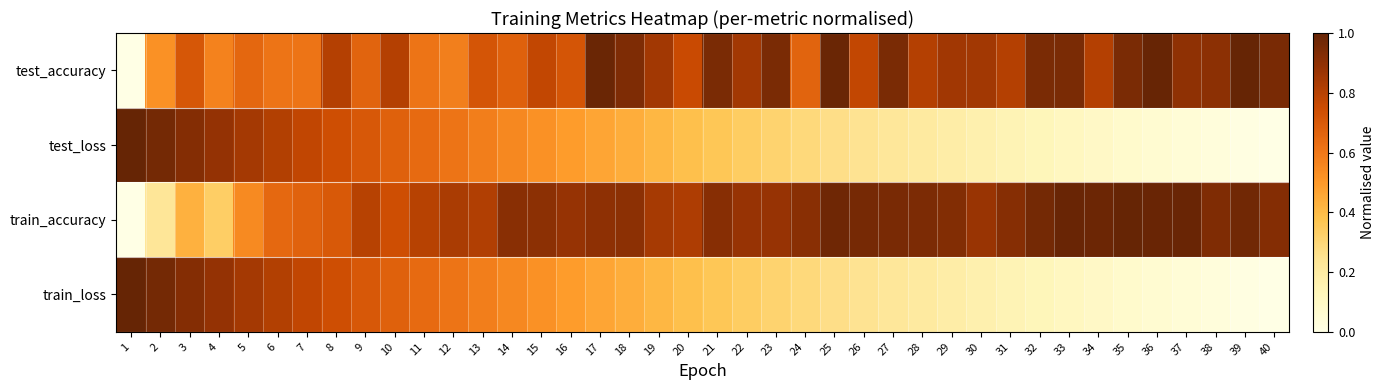

What is the difference between the highest and lowest values at 4?

0.6